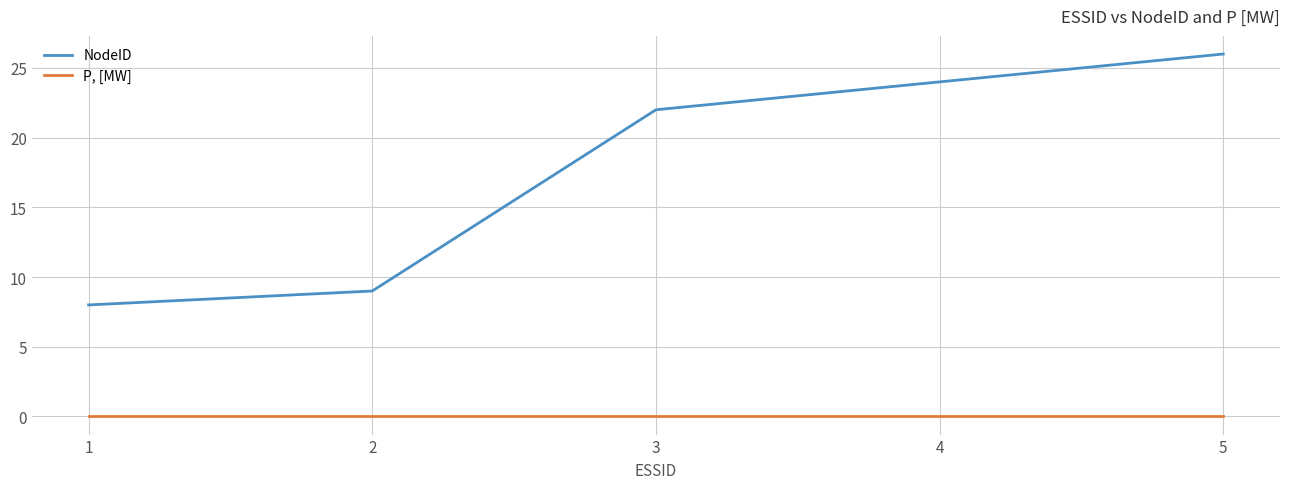

At which category is the sum across all series the highest?

5